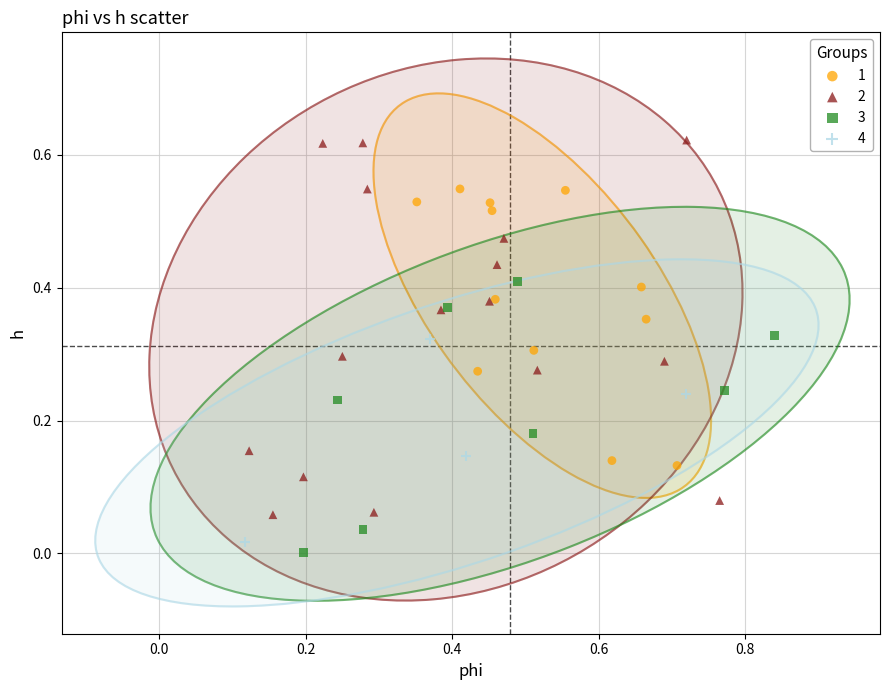

Which series reaches the minimum Y coordinate?

3